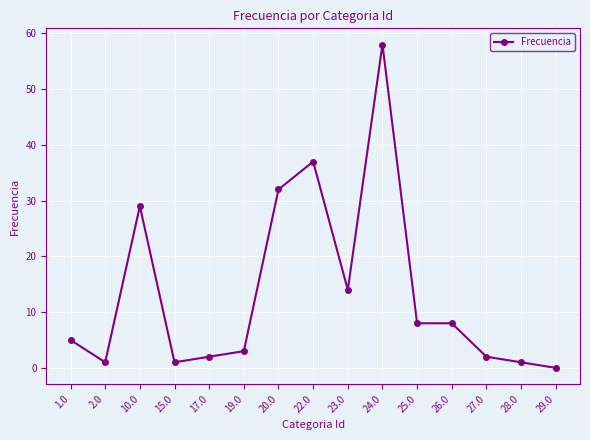

Which has a higher value, 17.0 or 25.0?

25.0